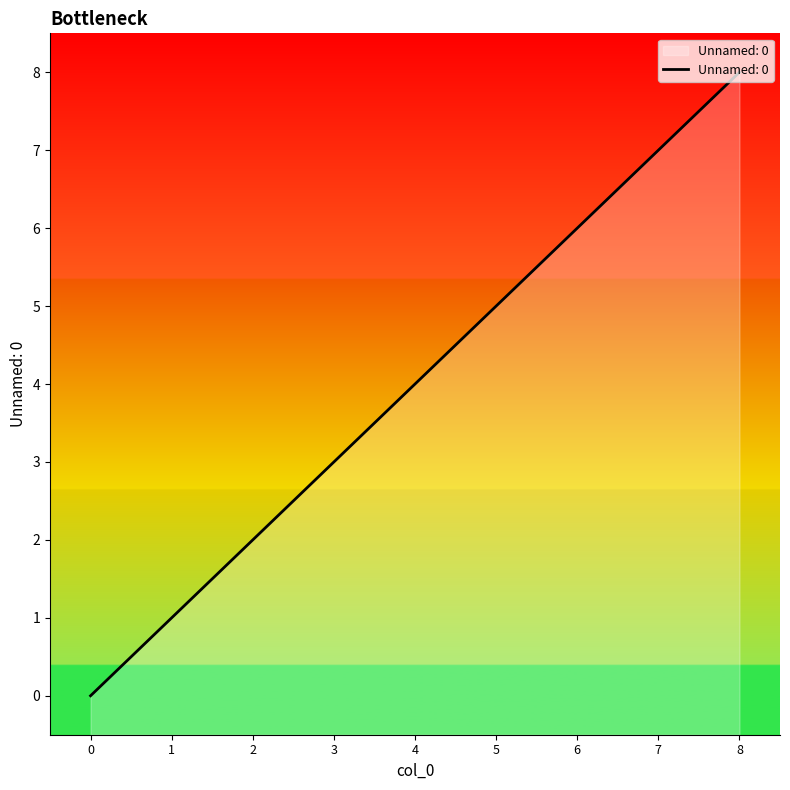

What is the maximum value shown in the chart?

8